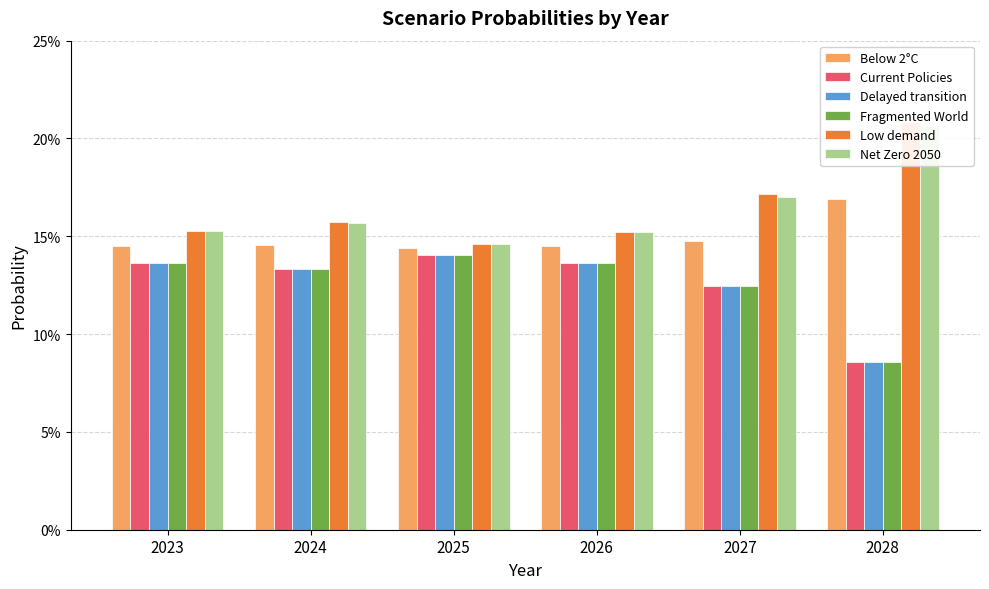

What is the value of the Delayed transition bar at the 2nd from the left?

0.1